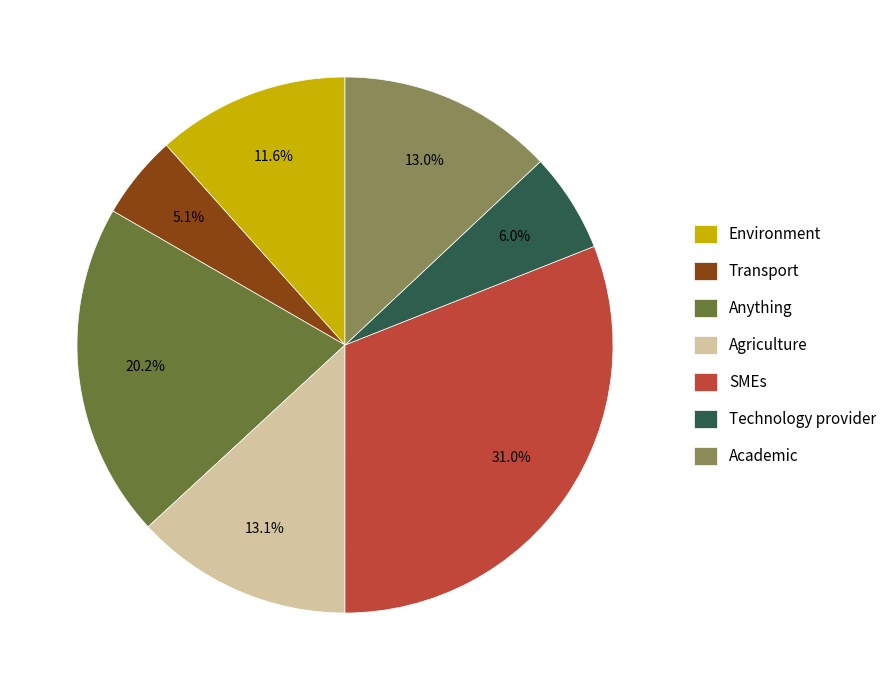

To the nearest percent, what portion does Anything represent?

20%